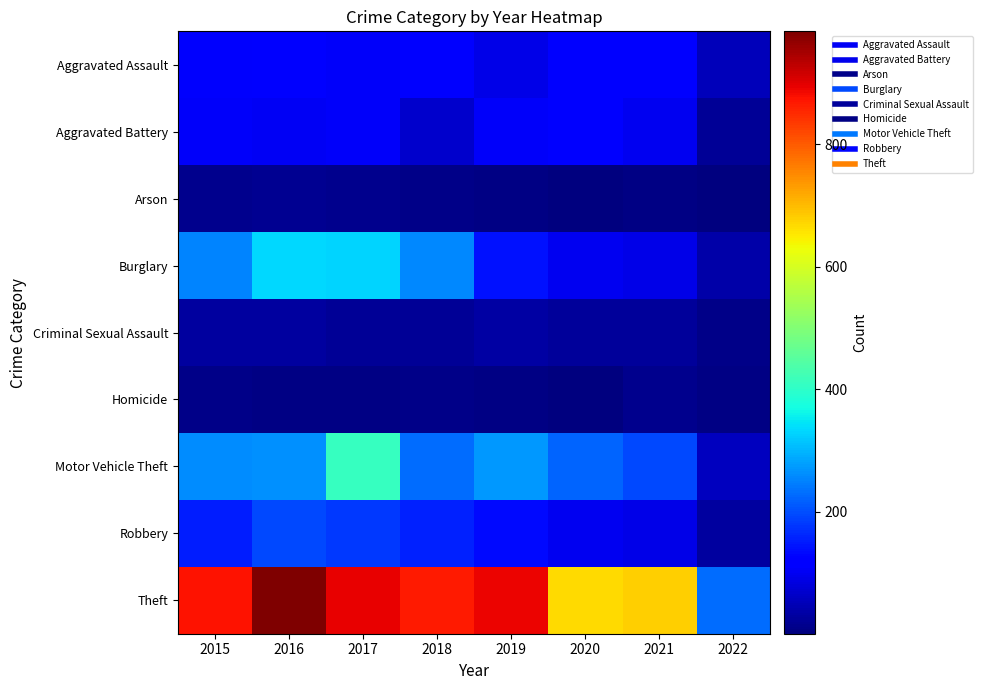

Reading left to right, list all the values displayed in this chart.

Aggravated Assault: 2015=110	2016=118	2017=105	2018=115	2019=92	2020=113	2021=115	2022=53
Aggravated Battery: 2015=108	2016=102	2017=108	2018=67	2019=108	2020=126	2021=100	2022=23
Arson: 2015=13	2016=20	2017=14	2018=12	2019=5	2020=4	2021=6	2022=1
Burglary: 2015=254	2016=333	2017=329	2018=257	2019=143	2020=100	2021=90	2022=36
Criminal Sexual Assault: 2015=28	2016=30	2017=21	2018=21	2019=35	2020=27	2021=25	2022=9
Homicide: 2015=9	2016=7	2017=8	2018=10	2019=5	2020=2	2021=13	2022=7
Motor Vehicle Theft: 2015=261	2016=265	2017=411	2018=231	2019=273	2020=222	2021=194	2022=56
Robbery: 2015=154	2016=194	2017=178	2018=155	2019=135	2020=97	2021=91	2022=30
Theft: 2015=874	2016=984	2017=892	2018=868	2019=891	2020=666	2021=678	2022=228